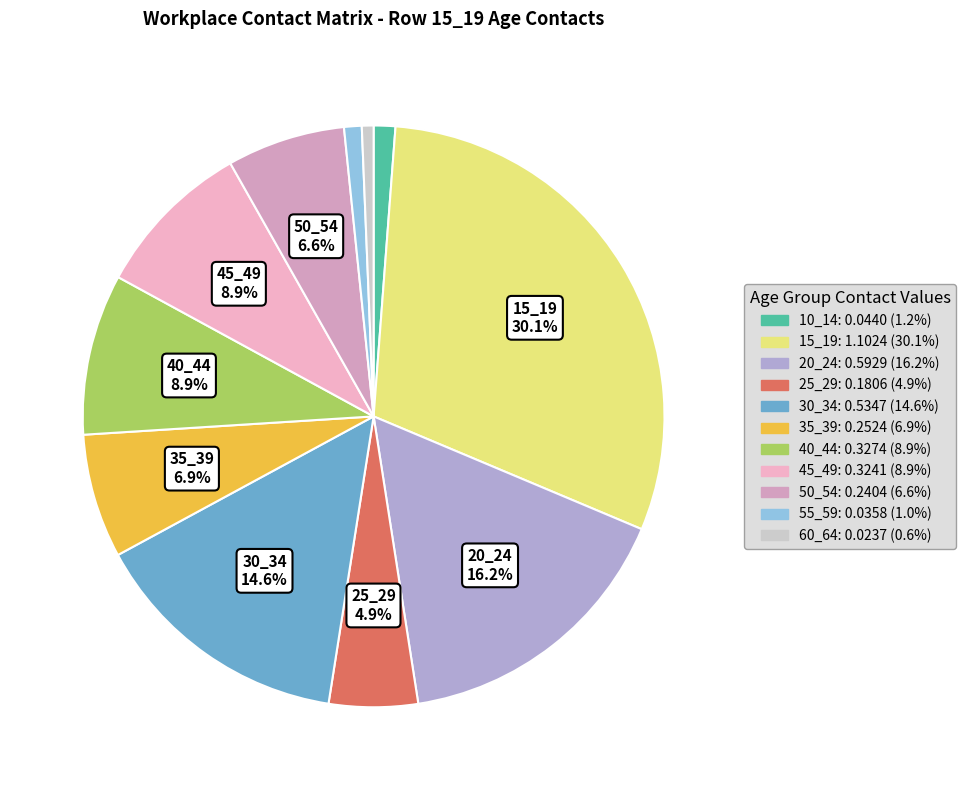

To the nearest percent, what is the difference between the largest and smallest slice percentages?

30%